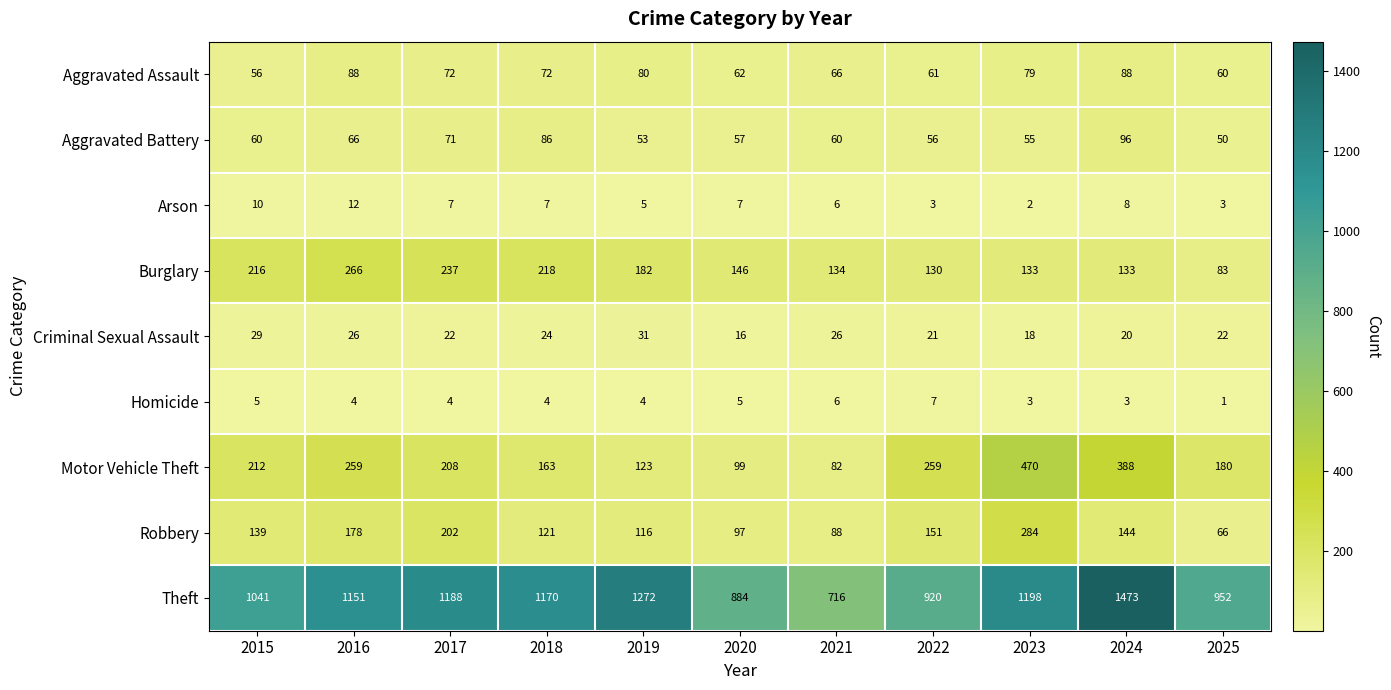

Which series has the largest range (max minus min)?

Theft